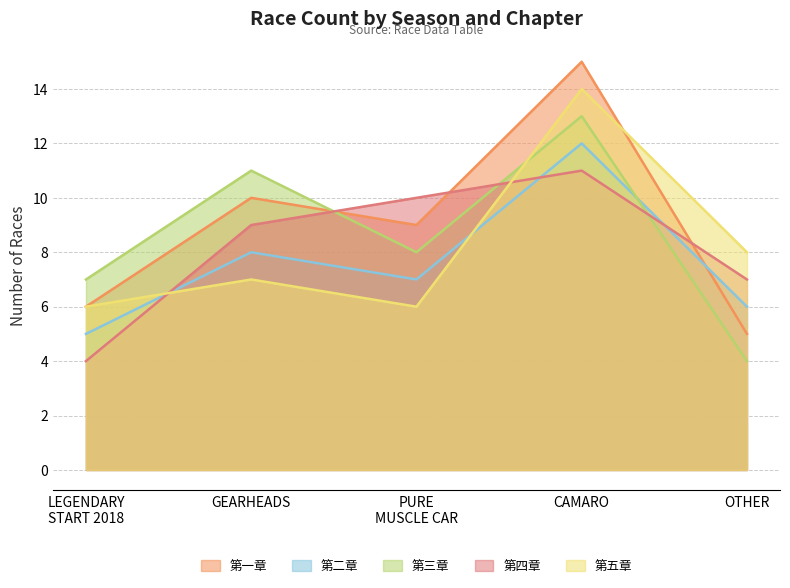

At which label does 第五章 reach its peak?

CAMARO